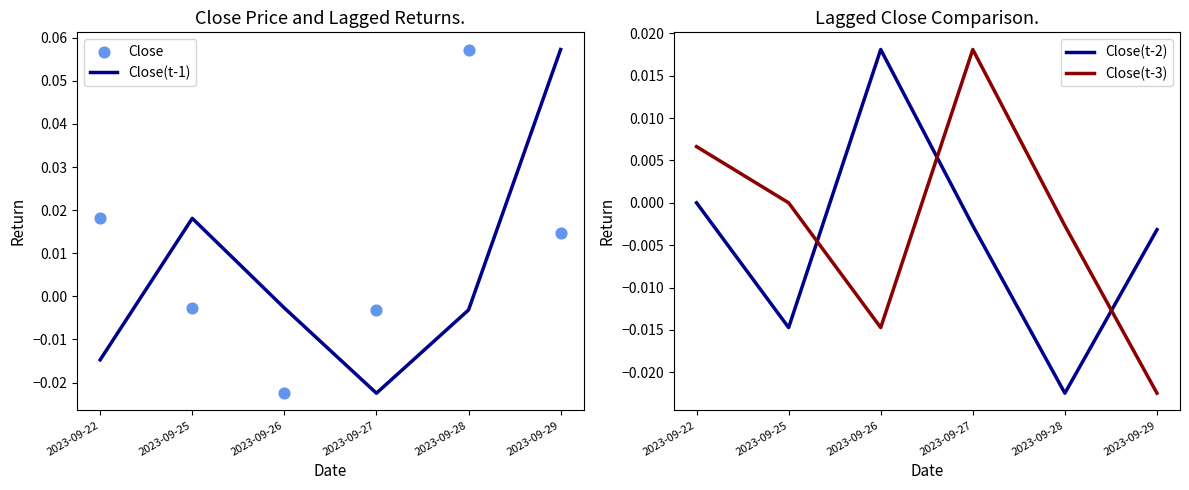

At how many categories does at least one series exceed 0?

6